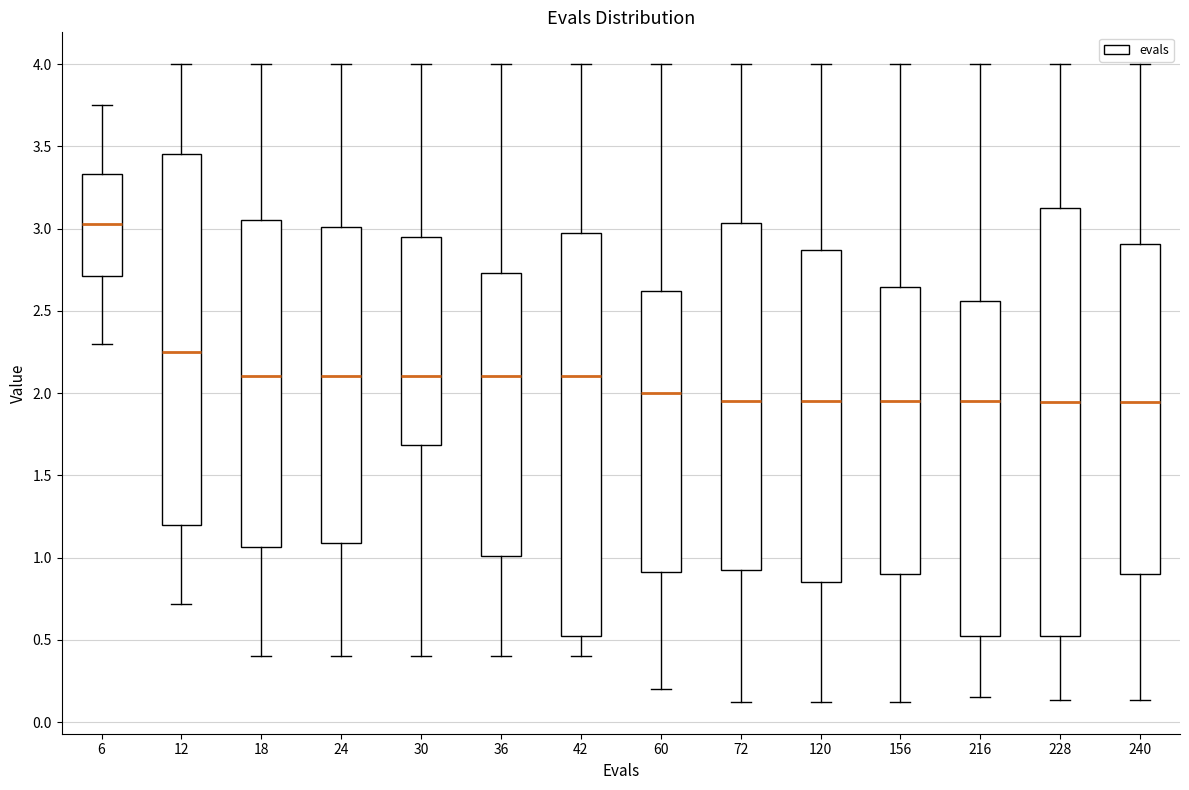

Where does the median line of the box at x = 6 sit on the y-axis? The values are not printed on the chart, so give them approximately, as read against the axis.

3.05